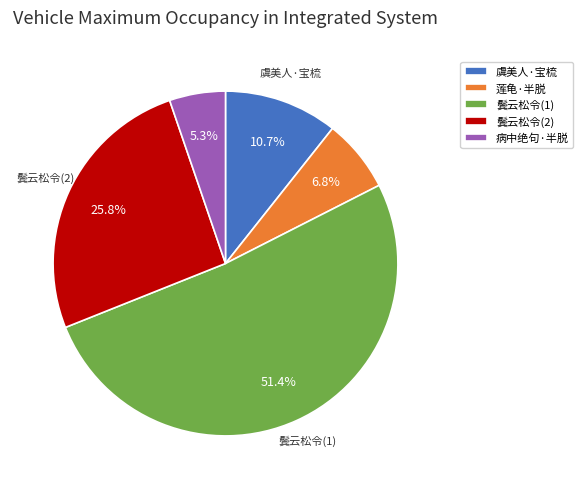

Is there any slice that represents more than half of the pie?

Yes